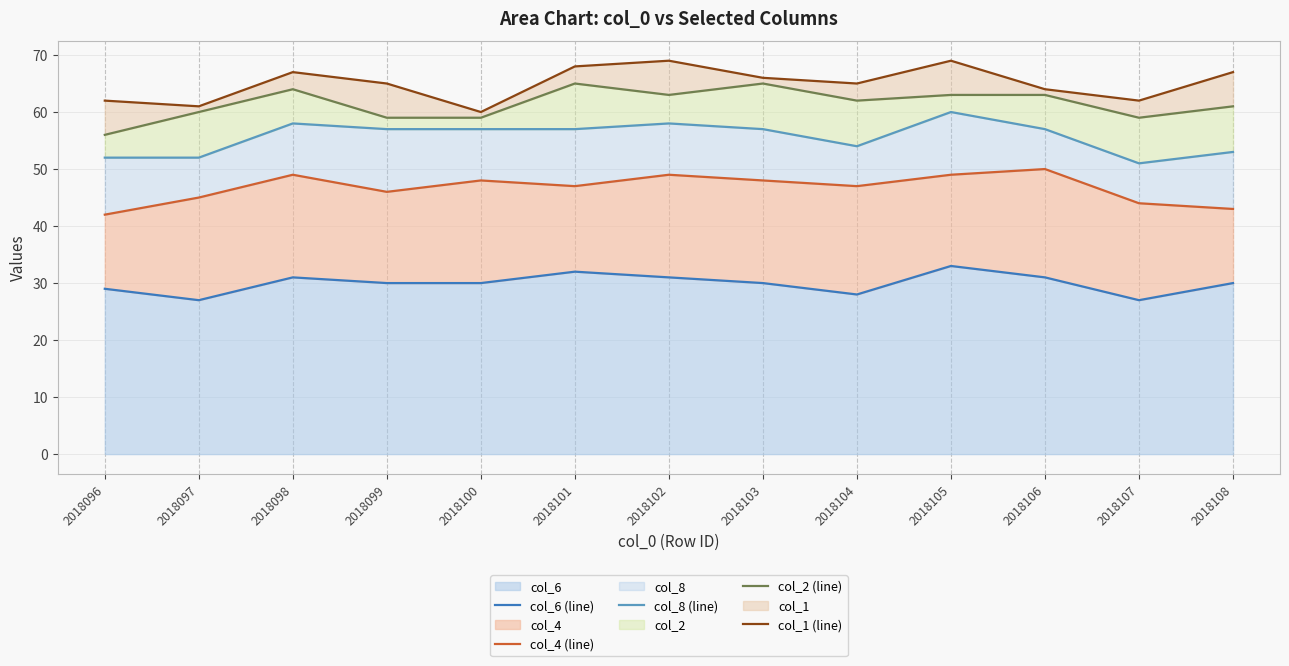

At which label does col_1 (line) reach its minimum?

2018100